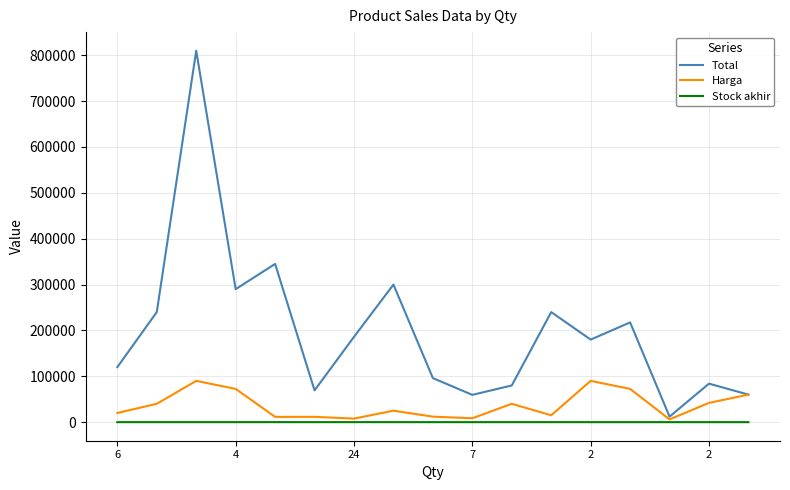

How many lines are shown in the chart?

3